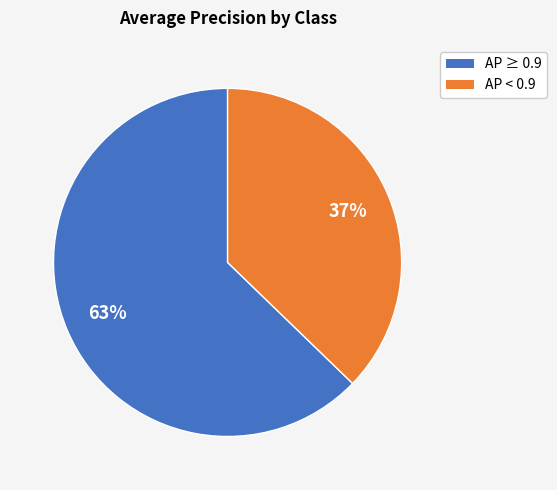

To the nearest percent, what is the average slice percentage?

50%